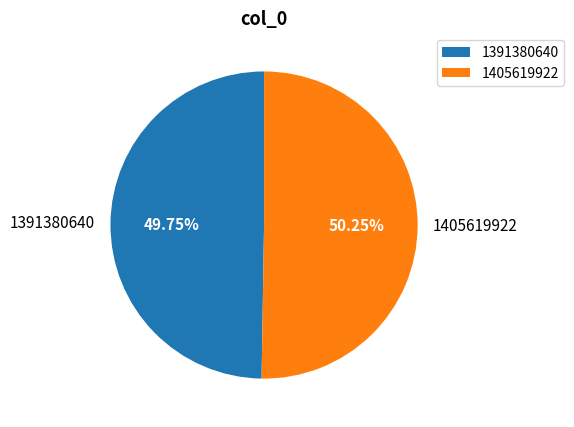

Which slice is the largest?

1405619922